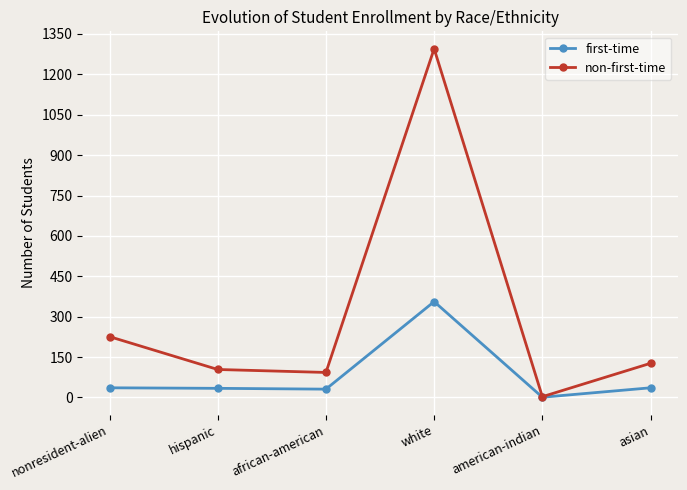

At which label is non-first-time closest to 649?

nonresident-alien